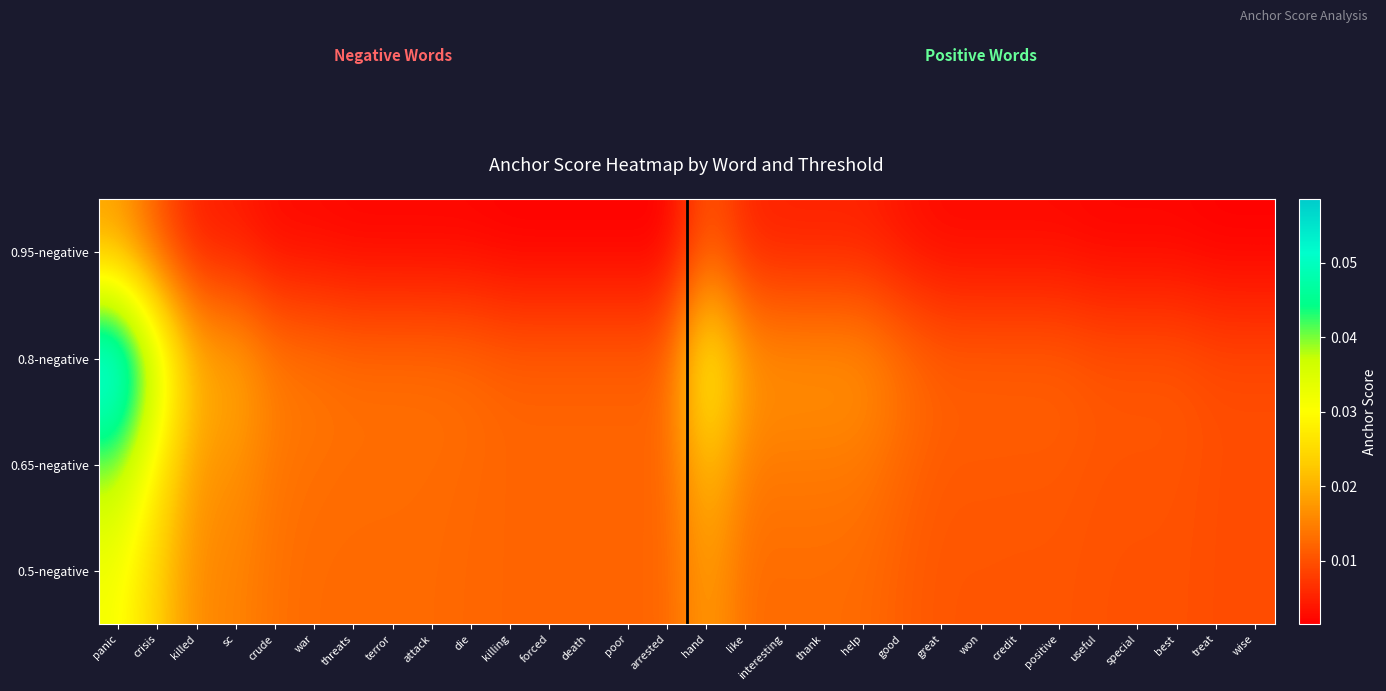

List the series in order of their peak value, lowest first.

0.95-negative, 0.5-negative, 0.65-negative, 0.8-negative